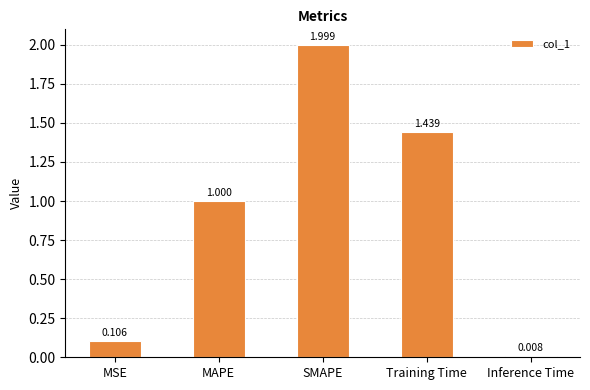

Between Inference Time and MSE, which is larger?

MSE